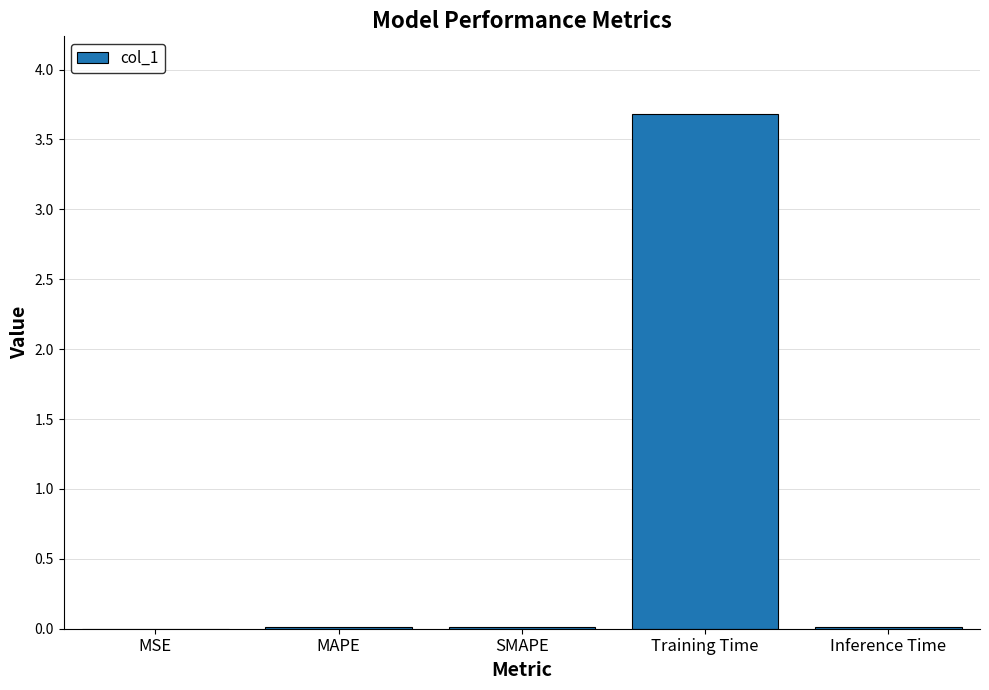

What is the sum of all values?

3.7